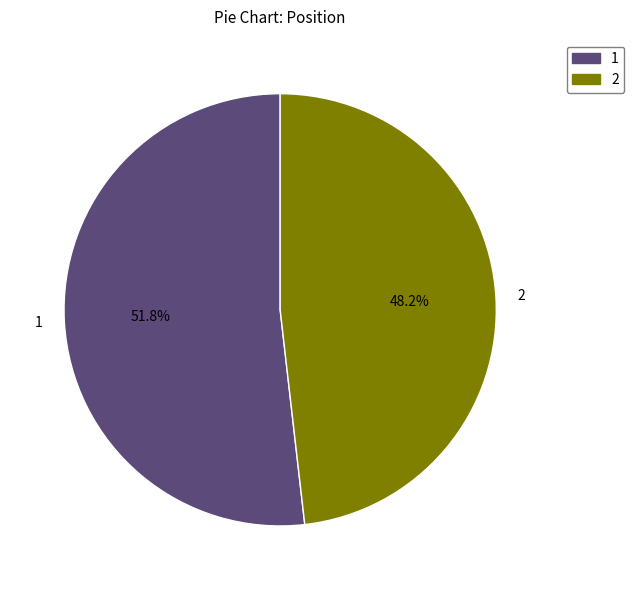

How many slices are in this pie chart?

2